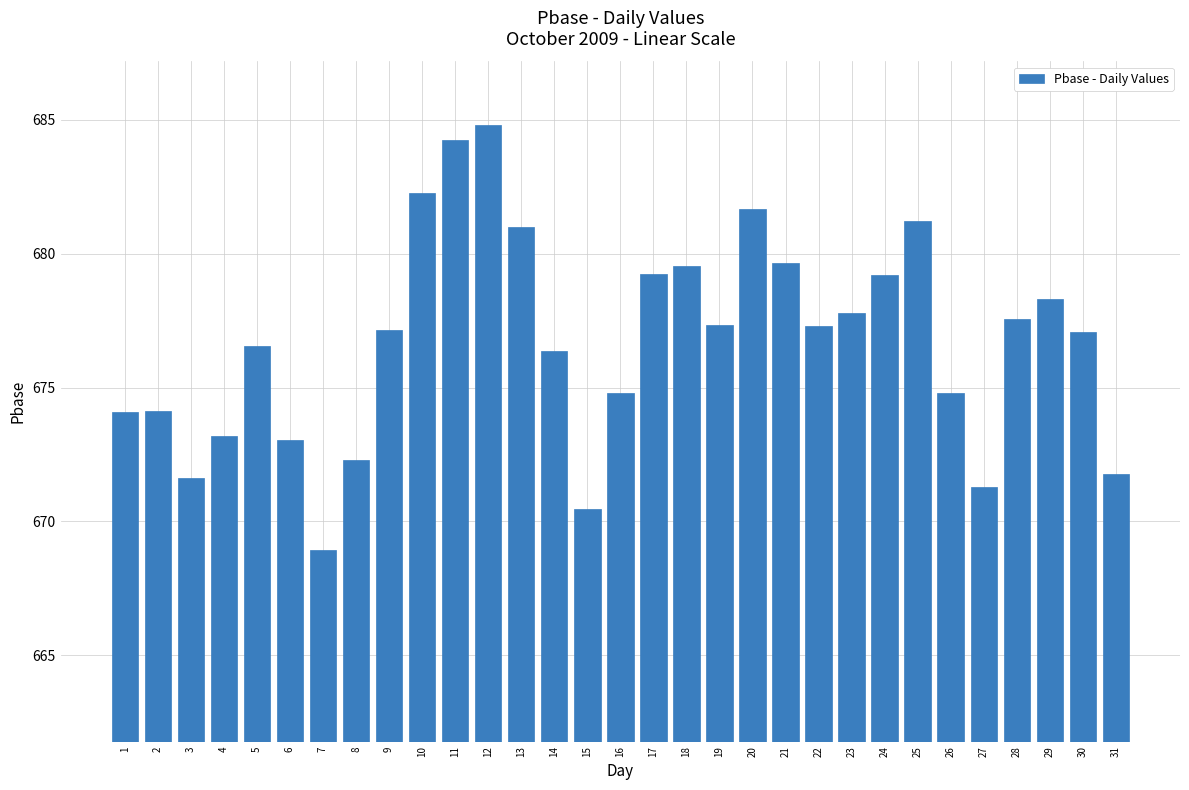

Which has a higher value, 29 or 4?

29